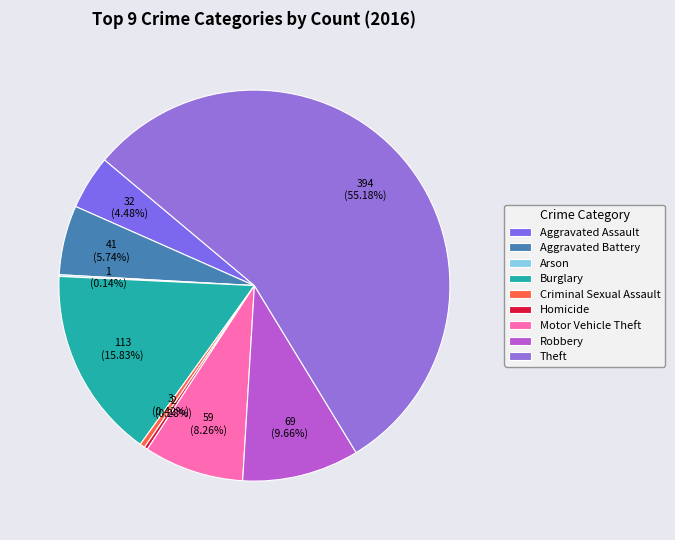

Rank the categories by value from highest to lowest.

Theft, Burglary, Robbery, Motor Vehicle Theft, Aggravated Battery, Aggravated Assault, Criminal Sexual Assault, Homicide, Arson